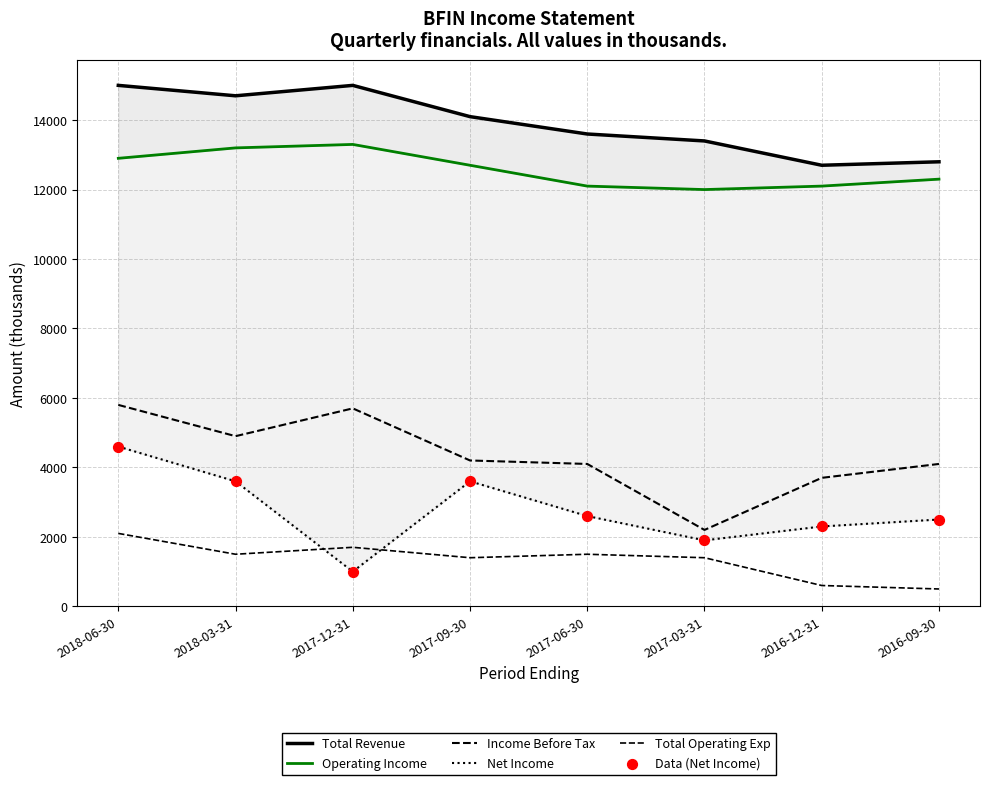

What are all the series names shown in the legend?

Total Revenue, Operating Income, Income Before Tax, Net Income, Total Operating Exp, Data (Net Income)